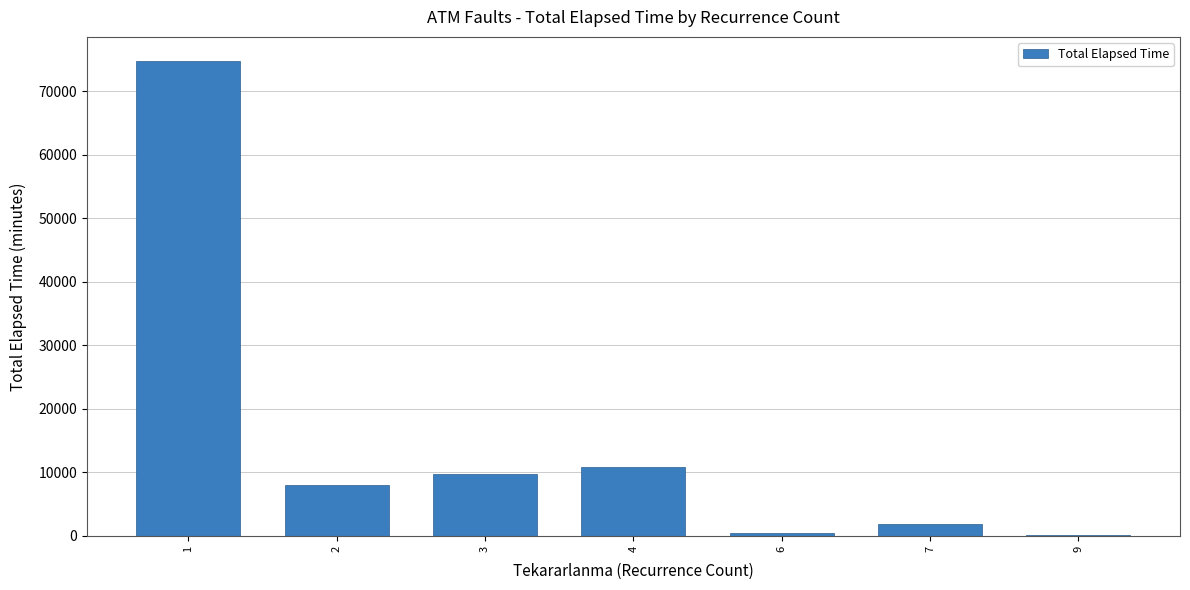

The value at 7 is 1950. True or false?

True